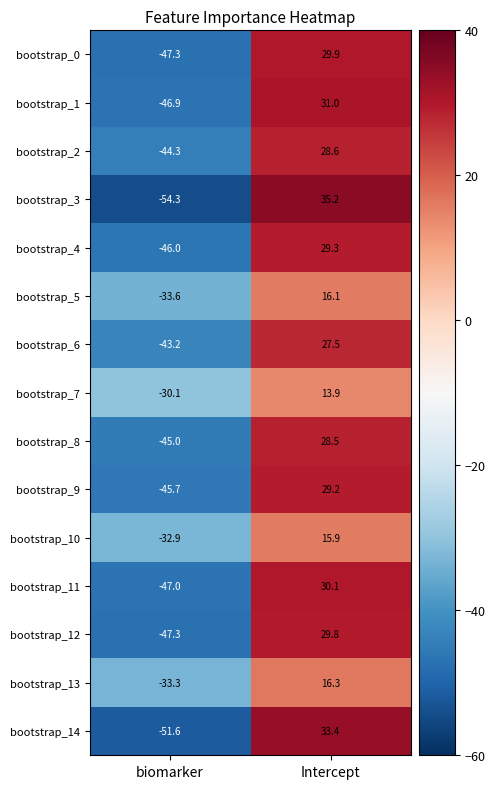

True or false: bootstrap_8 has a value of -45.0 at biomarker.

True